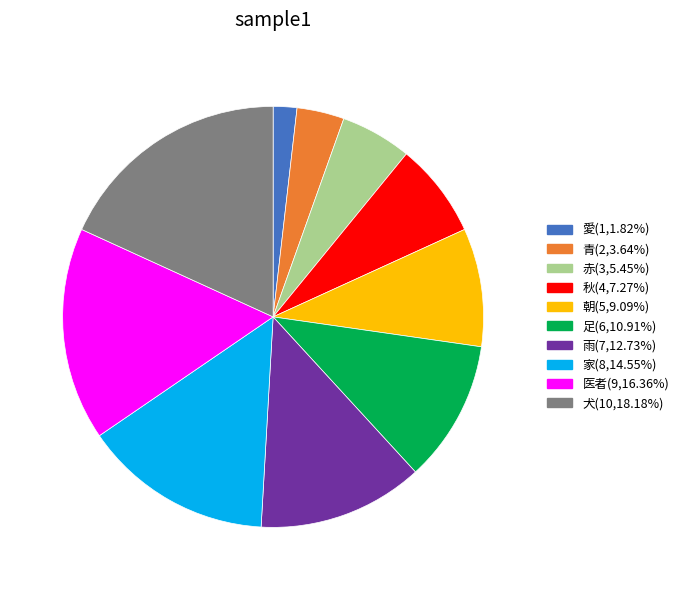

True or false: 朝 accounts for 20% of the total.

False